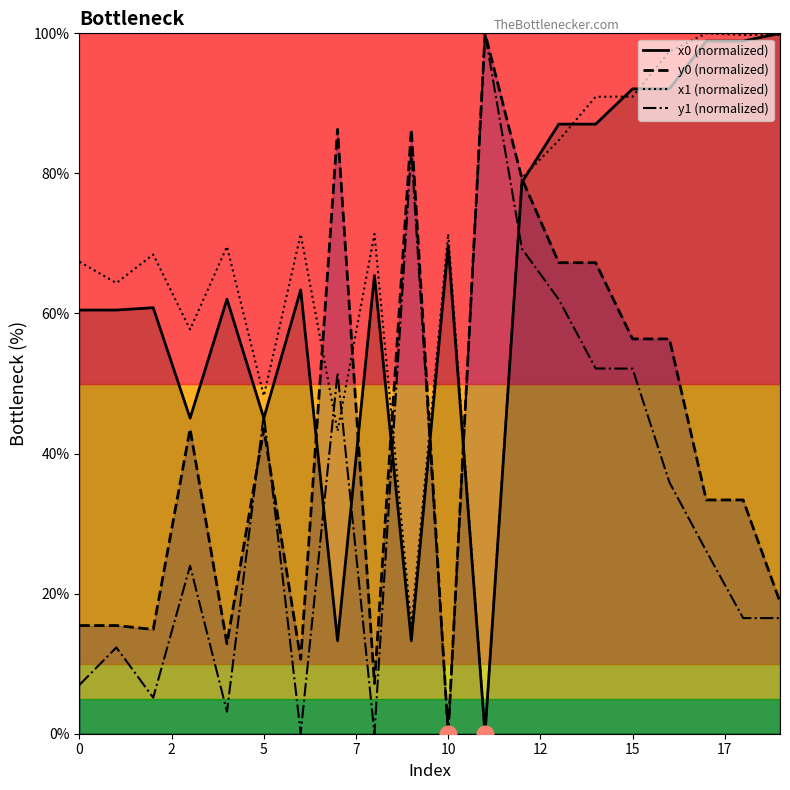

After their last crossing, which series has the higher values: x1 (normalized) or y1 (normalized)?

x1 (normalized)